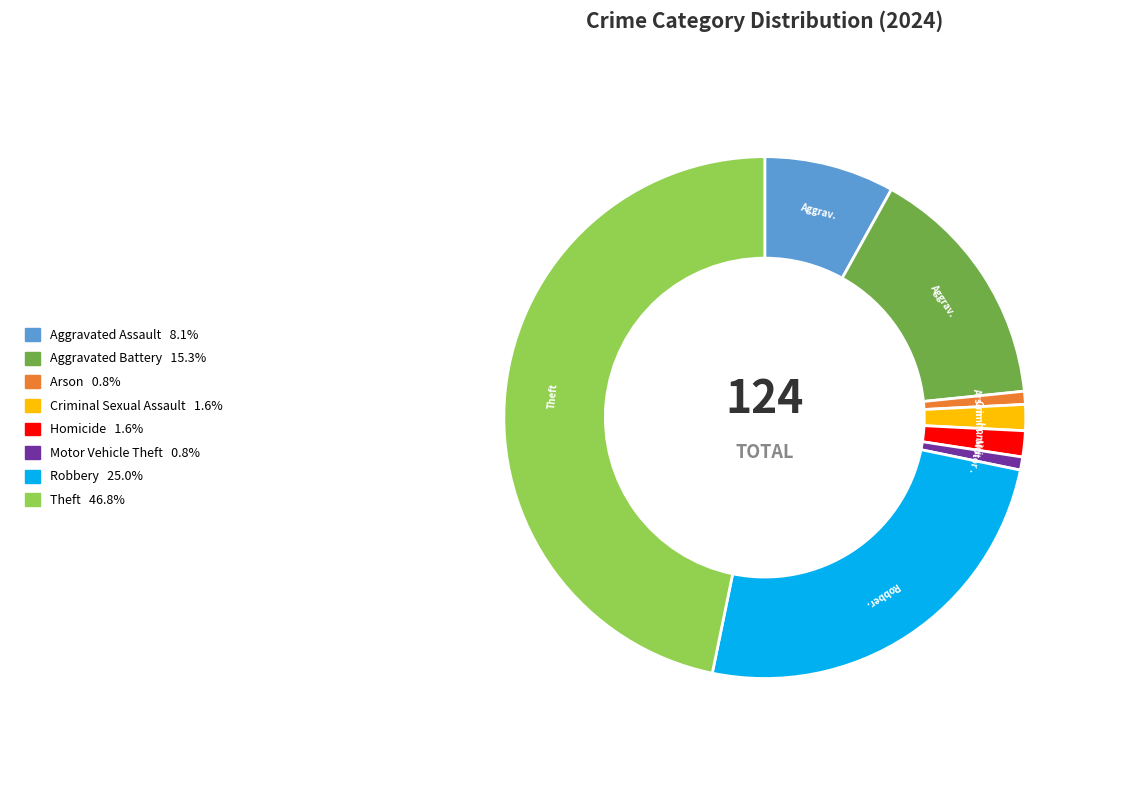

True or false: Robbery accounts for 25% of the total.

True